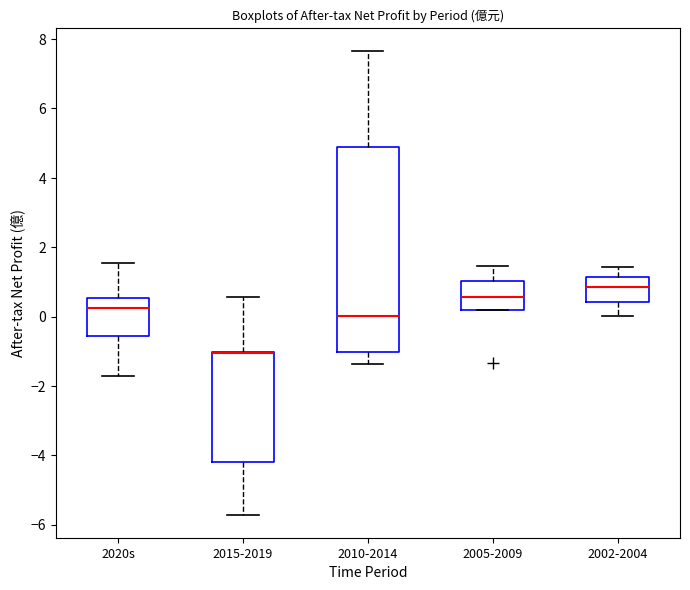

Comparing the boxes themselves (not the whiskers), which one is the tallest?

2010-2014